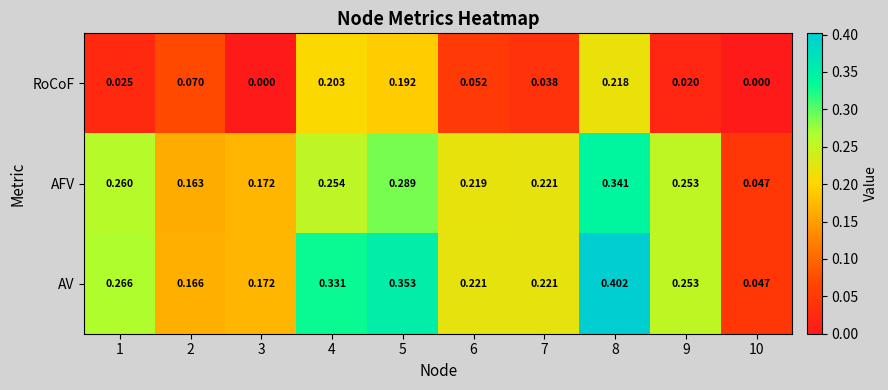

List the series in order of their peak value, highest first.

AV, AFV, RoCoF